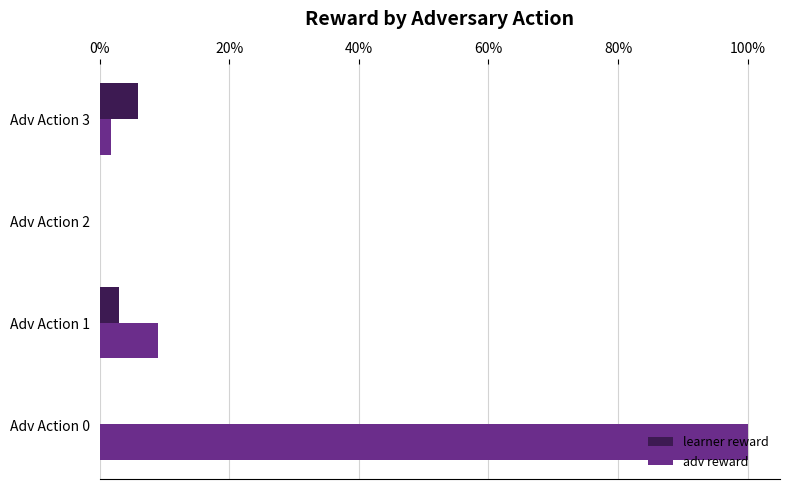

What are all the series names shown in the legend?

learner reward, adv reward